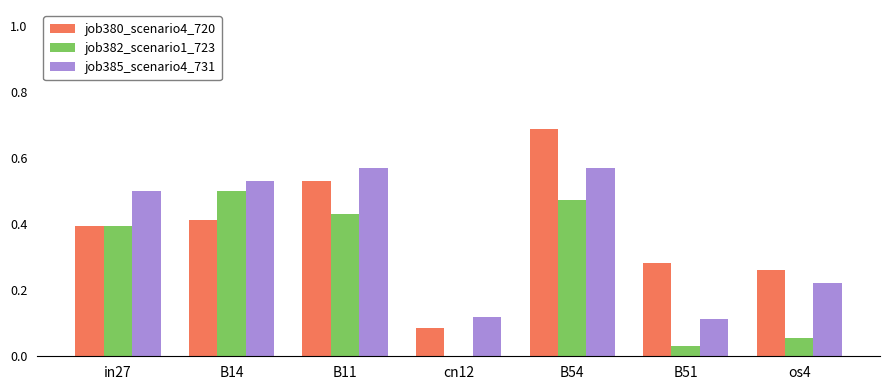

What is the maximum value shown in the chart?

0.7